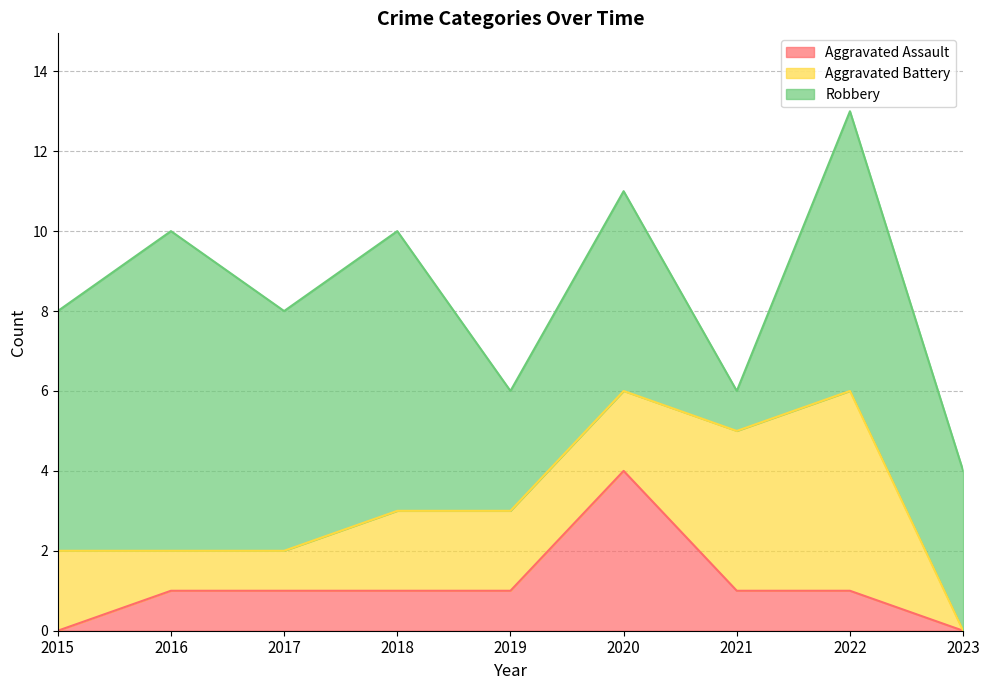

What is the difference between the second highest and second lowest values in the Aggravated Battery series?

3